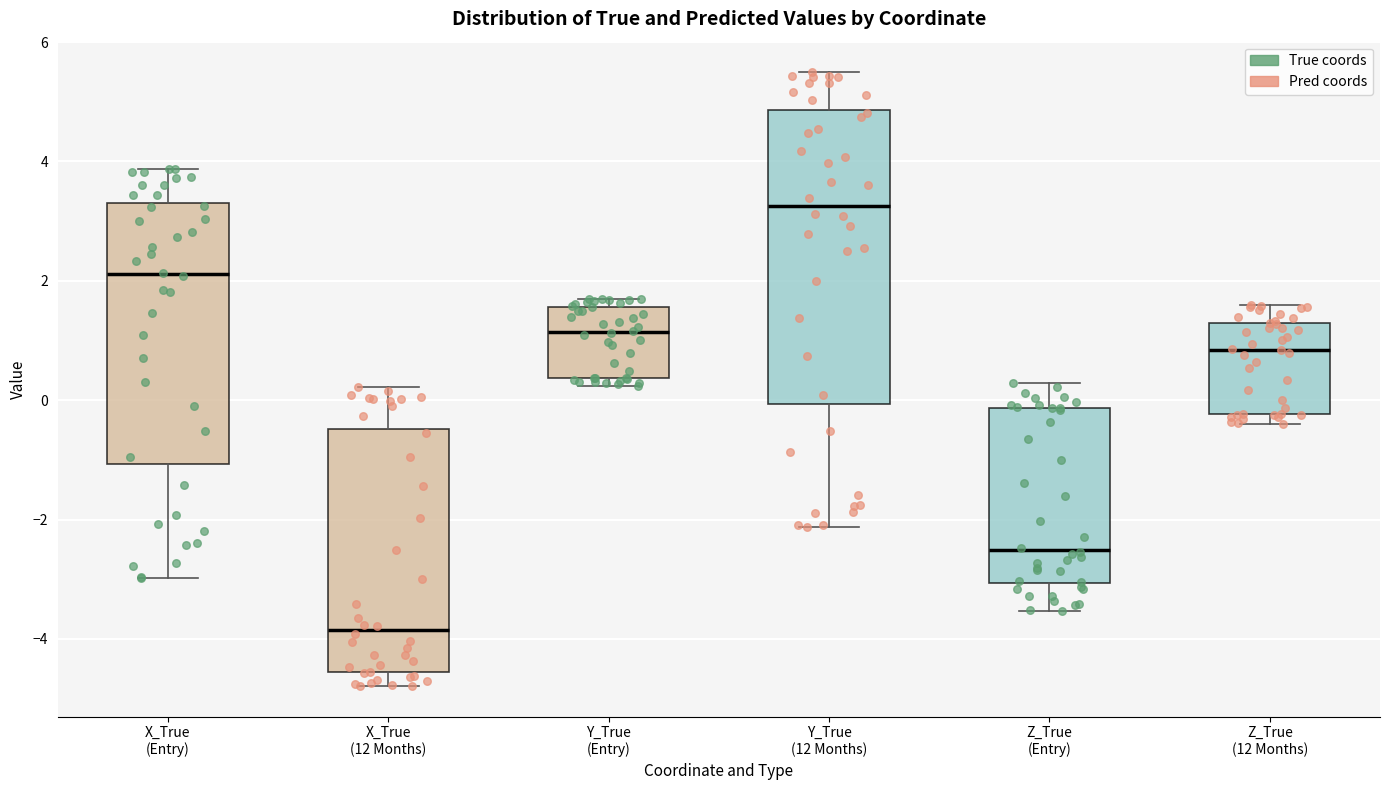

Comparing the boxes themselves (not the whiskers), which one is the tallest?

Y_True (12 Months)